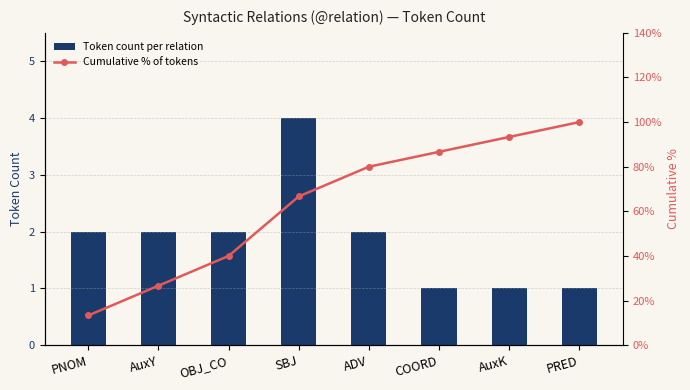

What is the difference between the Cumulative % of tokens values at AuxY and COORD?

60.0